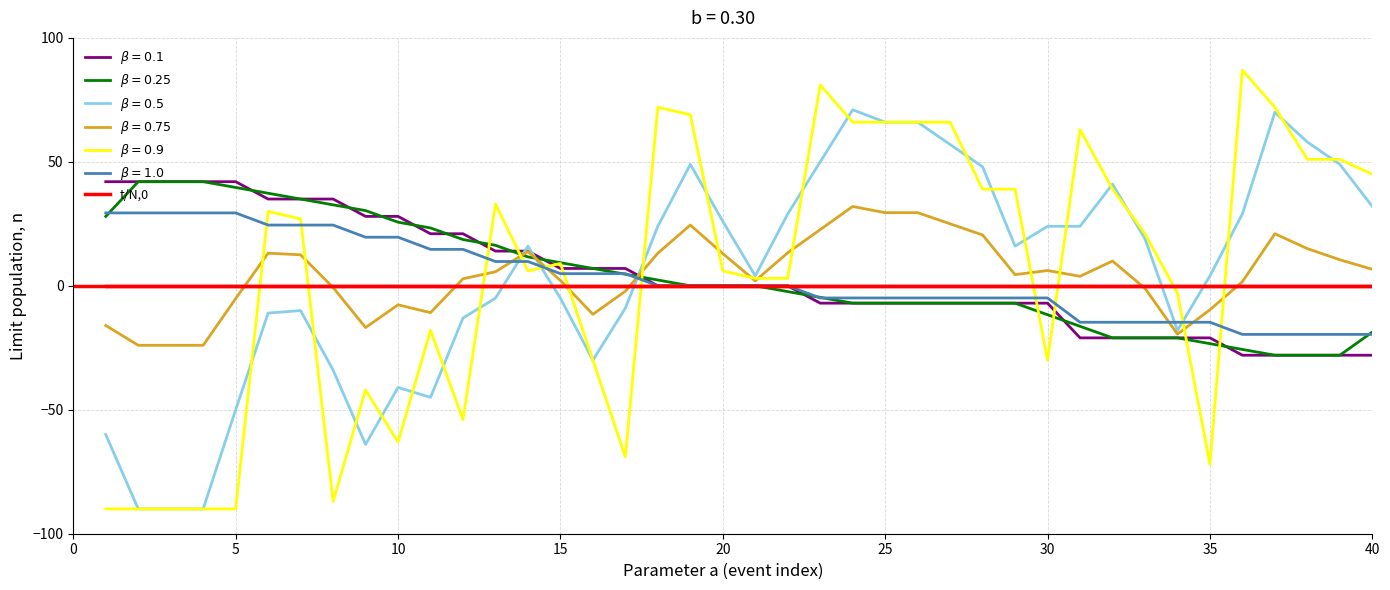

What is the greatest value displayed?

87.0